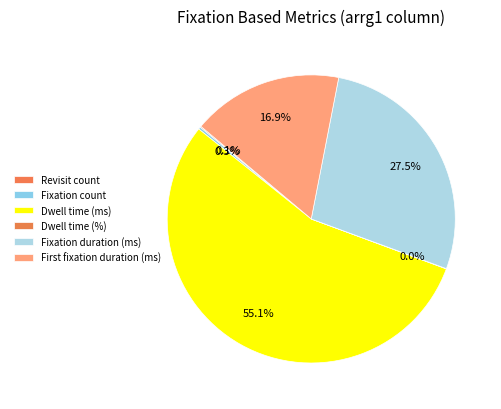

Rank the categories by value from lowest to highest.

Dwell time (%), Revisit count, Fixation count, First fixation duration (ms), Fixation duration (ms), Dwell time (ms)